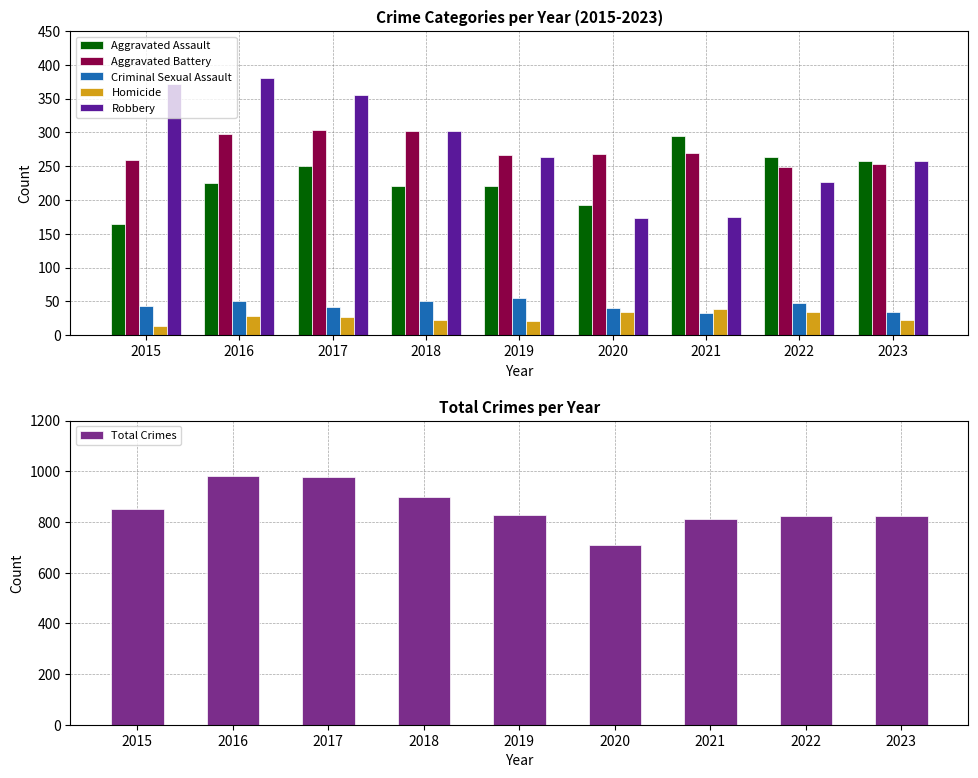

What is the difference between the maximum and minimum values in the Homicide series?

25